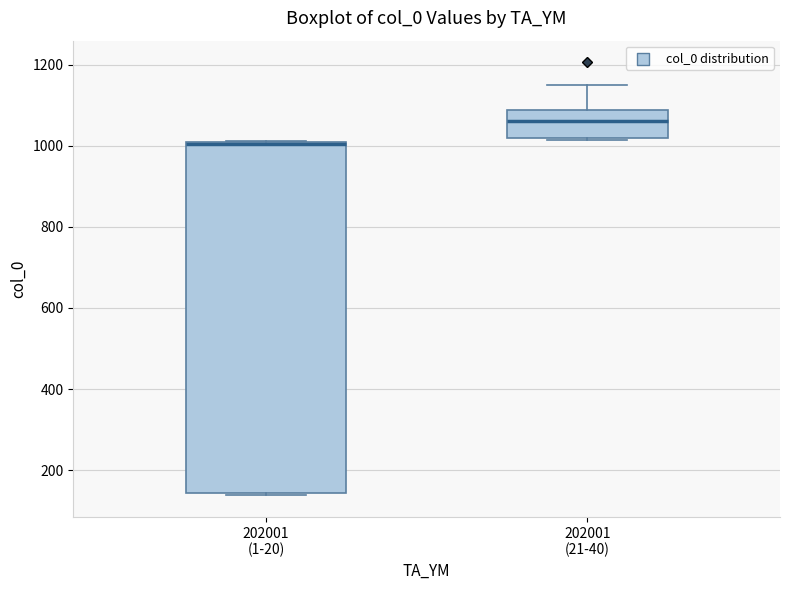

Which box's median line is the highest?

202001 (21-40)